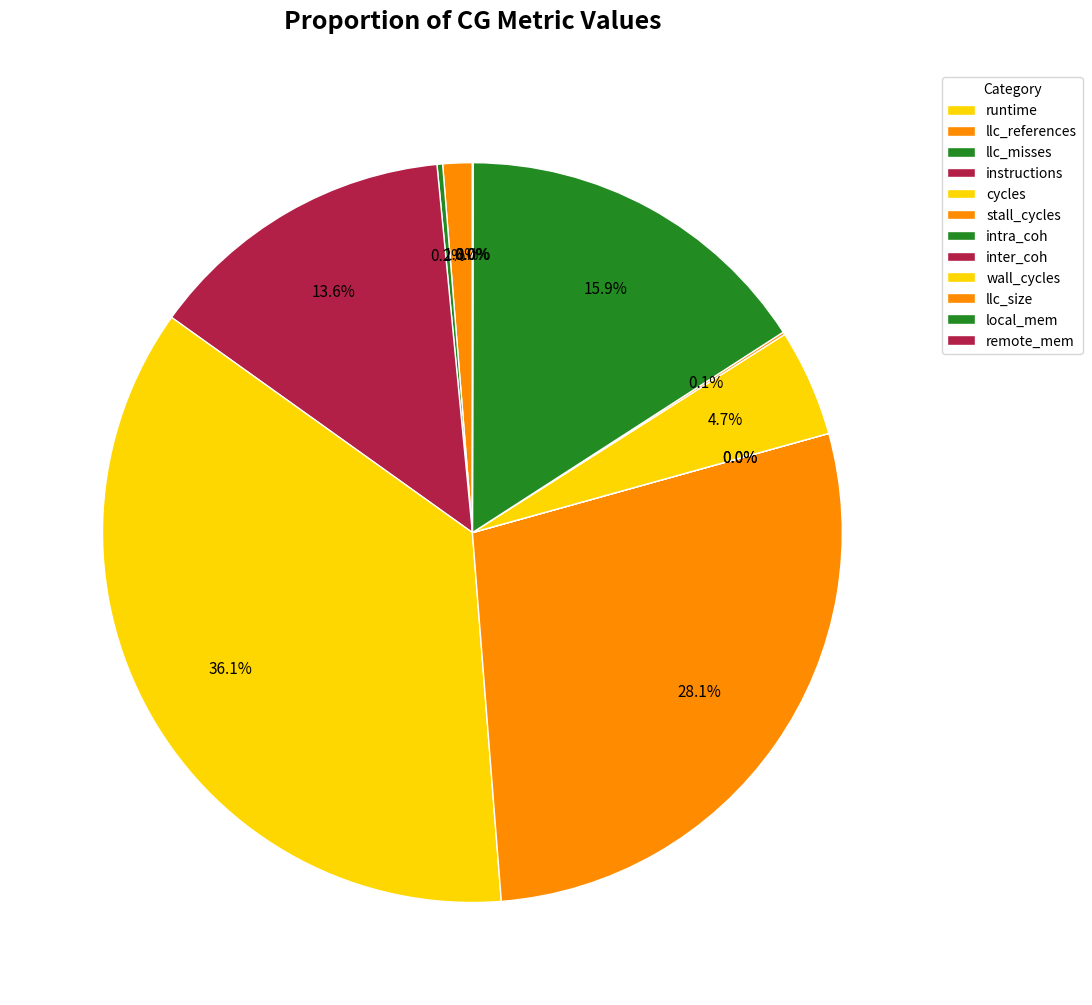

Combined, what portion of the pie is inter_coh and instructions?

13.6%